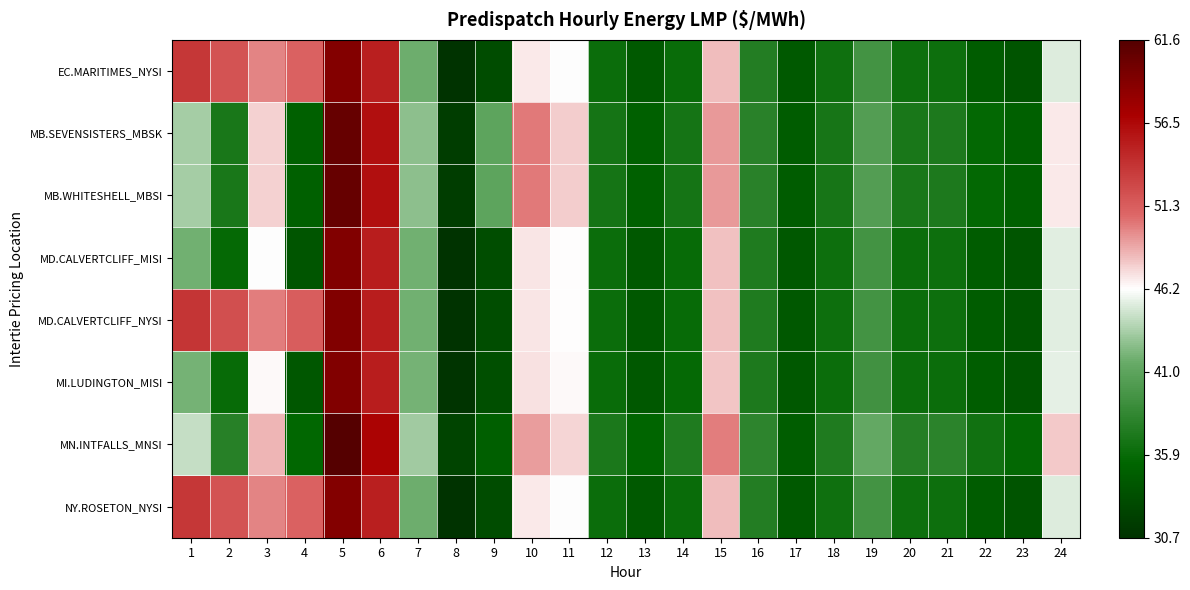

Reading left to right, transcribe all the data shown in this chart.

EC.MARITIMES_NYSI: 1=53.6	2=51.9	3=49.9	4=51.1	5=59.0	6=55.0	7=41.7	8=30.7	9=33.1	10=46.8	11=46.2	12=36.0	13=34.3	14=35.9	15=48.2	16=37.5	17=34.3	18=36.3	19=39.4	20=36.2	21=36.2	22=34.5	23=33.8	24=45.1
MB.SEVENSISTERS_MBSK: 1=43.4	2=36.9	3=47.6	4=34.8	5=60.6	6=56.0	7=42.7	8=31.7	9=41.1	10=50.2	11=47.7	12=36.7	13=34.9	14=36.7	15=49.2	16=37.8	17=34.5	18=36.8	19=40.5	20=37.0	21=37.1	22=35.6	23=34.9	24=46.8
MB.WHITESHELL_MBSI: 1=43.4	2=36.9	3=47.6	4=34.9	5=60.6	6=56.0	7=42.8	8=31.7	9=41.1	10=50.2	11=47.7	12=36.7	13=34.9	14=36.7	15=49.2	16=37.8	17=34.5	18=36.8	19=40.5	20=37.0	21=37.2	22=35.6	23=34.9	24=46.8
MD.CALVERTCLIFF_MISI: 1=41.9	2=35.7	3=46.1	4=34.0	5=59.2	6=55.2	7=41.9	8=30.8	9=33.2	10=46.9	11=46.2	12=36.0	13=34.2	14=35.8	15=48.1	16=37.3	17=34.2	18=36.2	19=39.4	20=36.1	21=36.2	22=34.5	23=33.9	24=45.2
MD.CALVERTCLIFF_NYSI: 1=53.8	2=52.1	3=50.1	4=51.3	5=59.2	6=55.2	7=41.9	8=30.8	9=33.2	10=46.9	11=46.2	12=36.0	13=34.2	14=35.8	15=48.1	16=37.3	17=34.2	18=36.2	19=39.4	20=36.1	21=36.2	22=34.5	23=33.9	24=45.2
MI.LUDINGTON_MISI: 1=42.0	2=35.8	3=46.4	4=34.1	5=59.2	6=55.2	7=42.0	8=30.9	9=33.3	10=47.1	11=46.3	12=36.0	13=34.1	14=35.7	15=47.9	16=37.2	17=34.1	18=36.1	19=39.4	20=36.1	21=36.1	22=34.6	23=34.0	24=45.4
MN.INTFALLS_MNSI: 1=44.4	2=37.7	3=48.4	4=35.4	5=61.6	6=56.7	7=43.3	8=32.3	9=34.8	10=49.1	11=47.4	12=37.1	13=35.4	14=37.3	15=50.1	16=38.2	17=34.6	18=37.4	19=41.4	20=37.6	21=38.0	22=36.4	23=35.6	24=47.8
NY.ROSETON_NYSI: 1=53.6	2=51.9	3=49.9	4=51.1	5=59.0	6=55.0	7=41.7	8=30.7	9=33.1	10=46.8	11=46.2	12=36.0	13=34.3	14=35.9	15=48.2	16=37.5	17=34.3	18=36.3	19=39.4	20=36.2	21=36.2	22=34.5	23=33.8	24=45.1